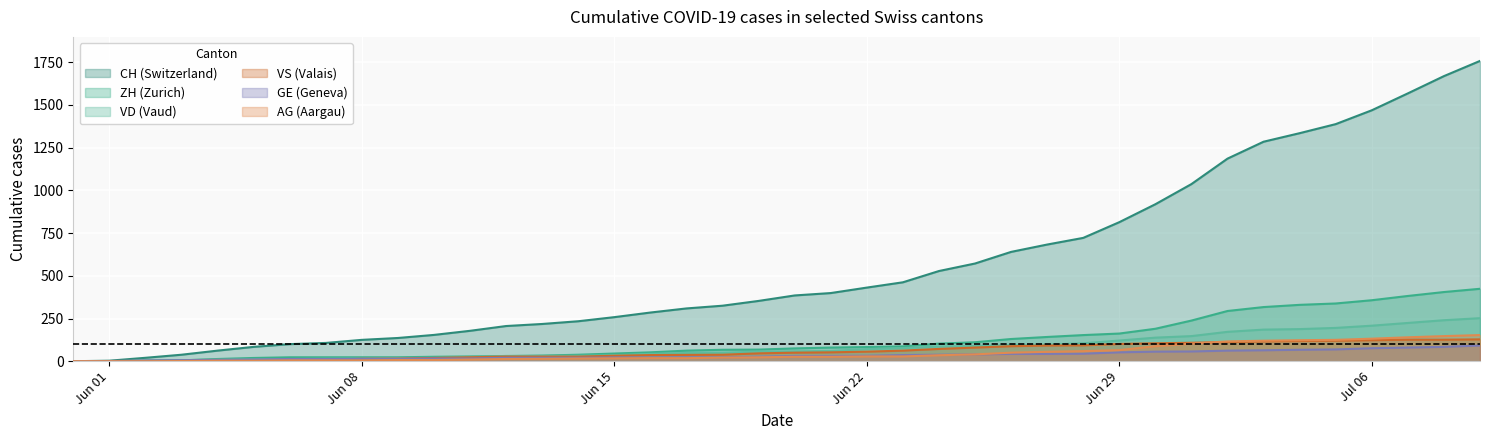

Count the number of data series in this chart.

6